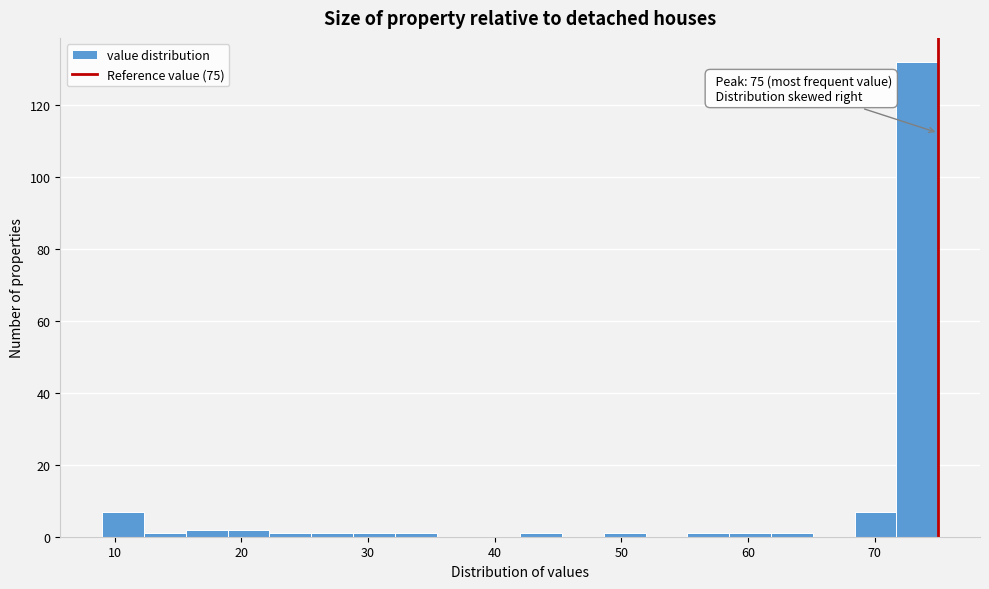

Read against the x-axis, roughly where is the centre of the tallest bar?

73